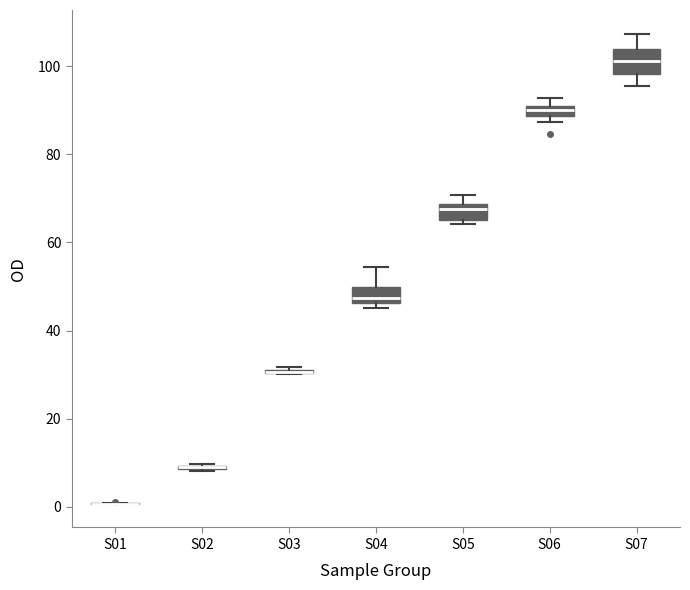

Where is the lower edge of the box for S06 on the y-axis? The values are not printed on the chart, so give them approximately, as read against the axis.

88